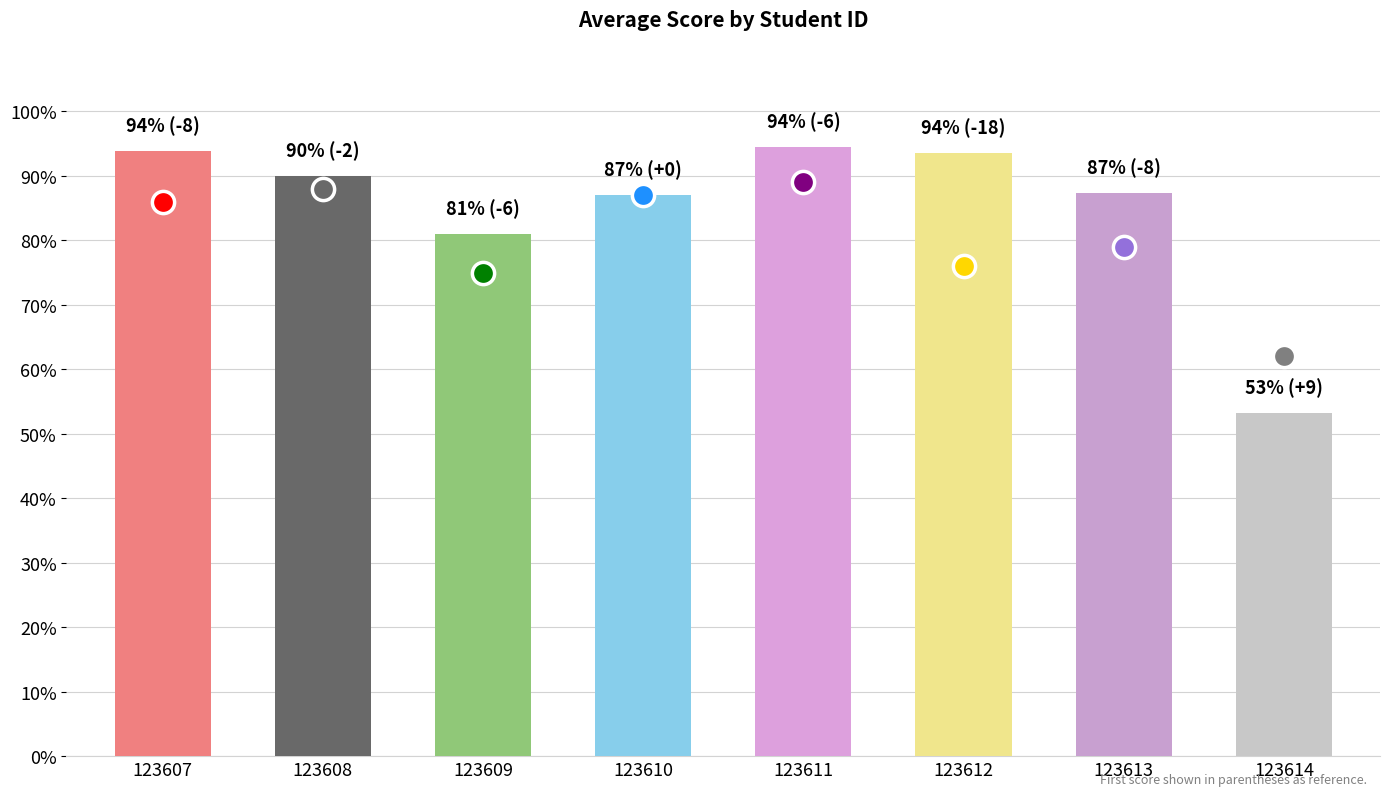

What is the value of the 5th bar from the left?

94.5